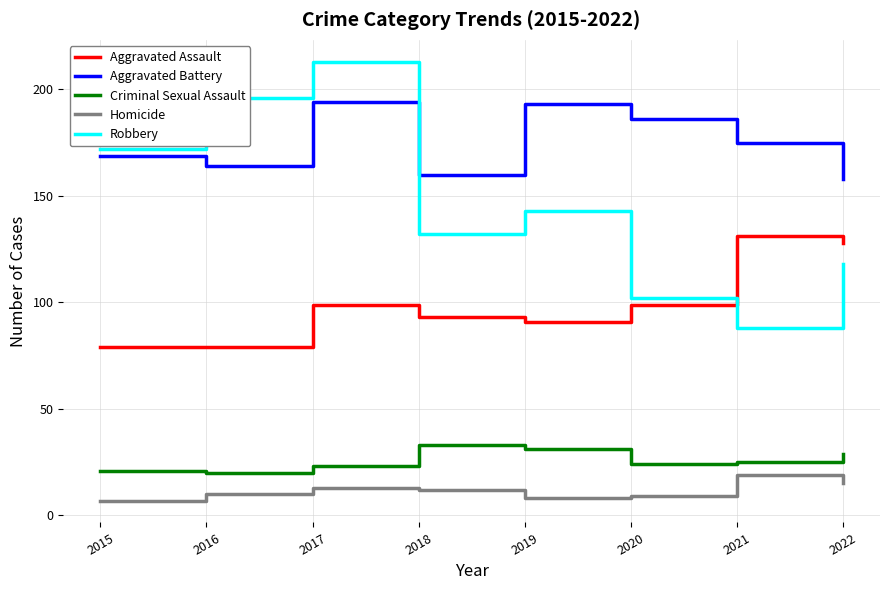

Which series has the largest total across all categories?

Aggravated Battery